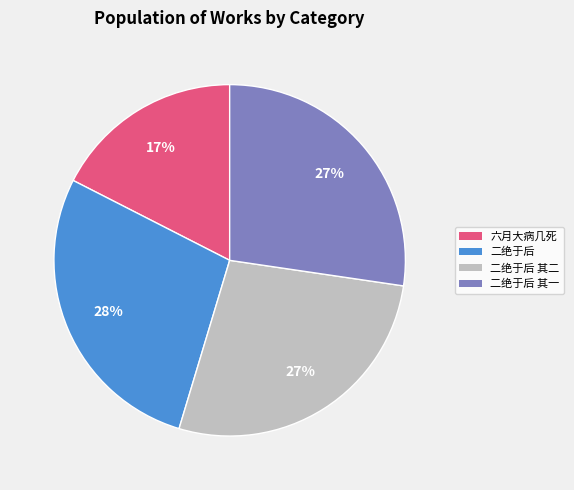

Combined, do 六月大病几死 and 二绝于后 其二 account for over 50%?

No